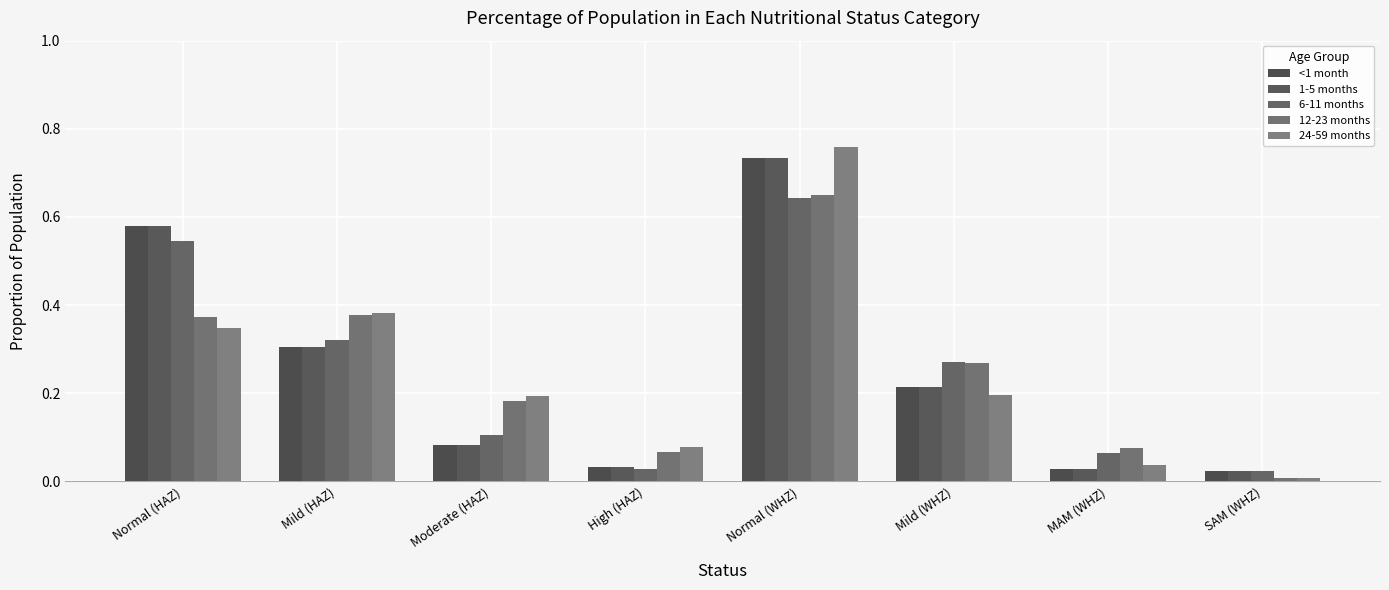

Which label corresponds to the largest value in the chart?

Normal (WHZ)